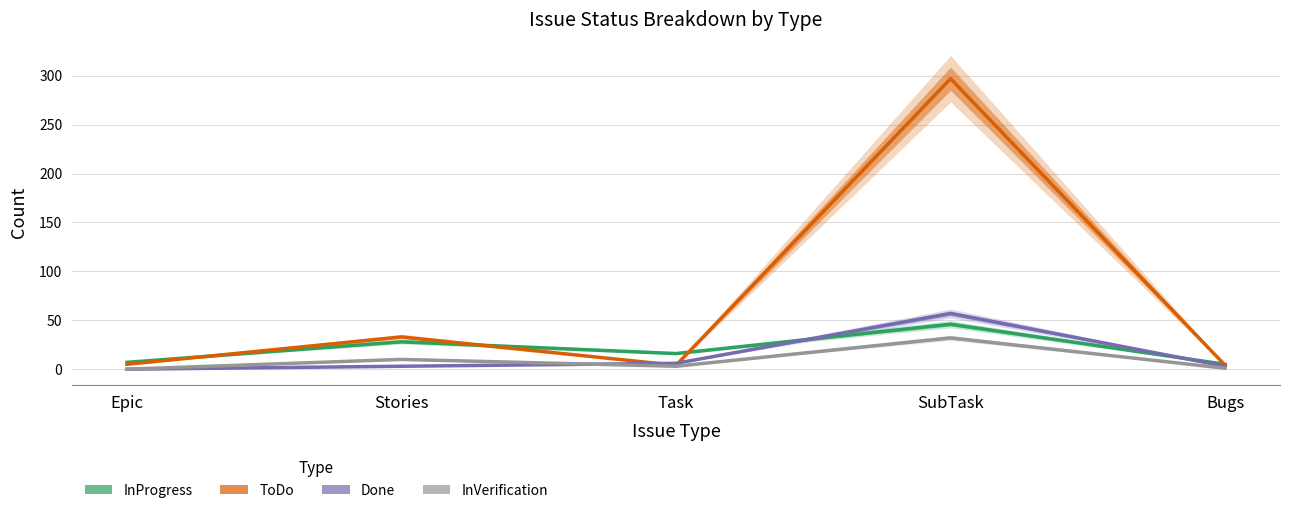

At which category is the sum across all series the highest?

SubTask